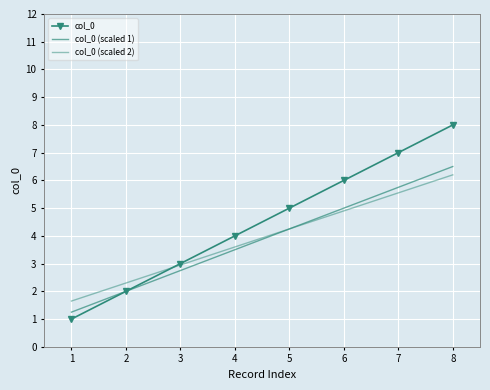

At which category is the sum across all series the highest?

8